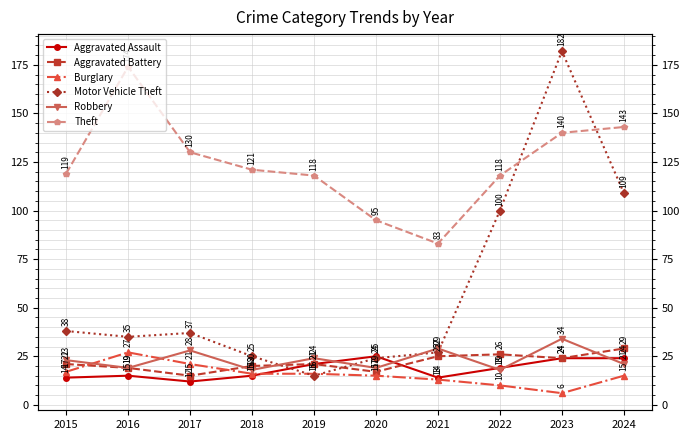

How many data points in Theft are less than 121?

5